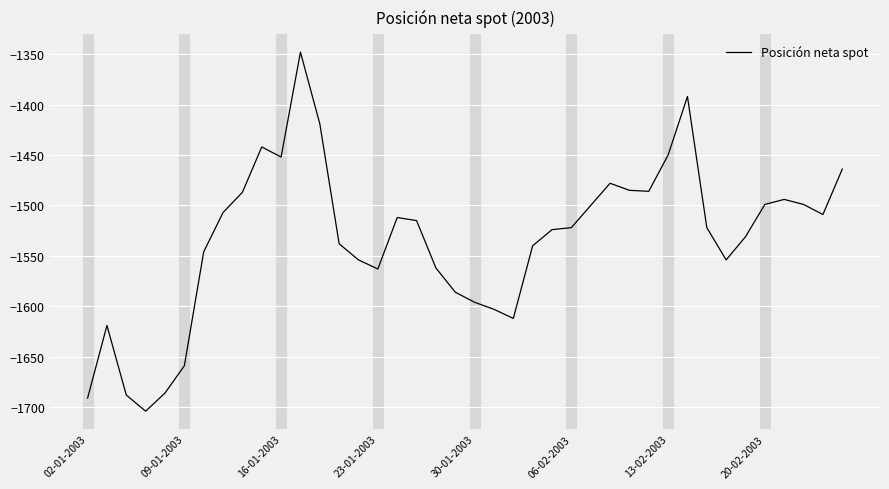

What is the difference between the maximum and minimum values?

356